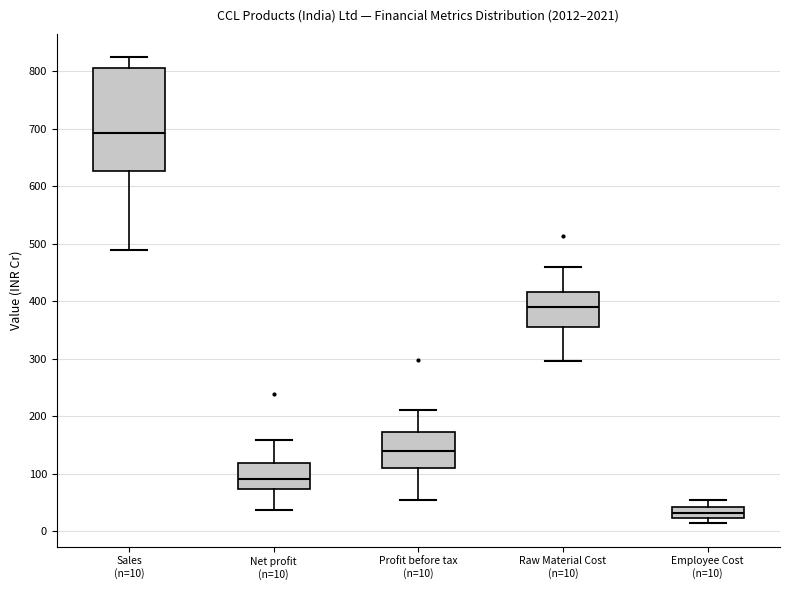

Where does the median line of the box for Profit before tax (n=10) sit on the y-axis? The values are not printed on the chart, so give them approximately, as read against the axis.

140